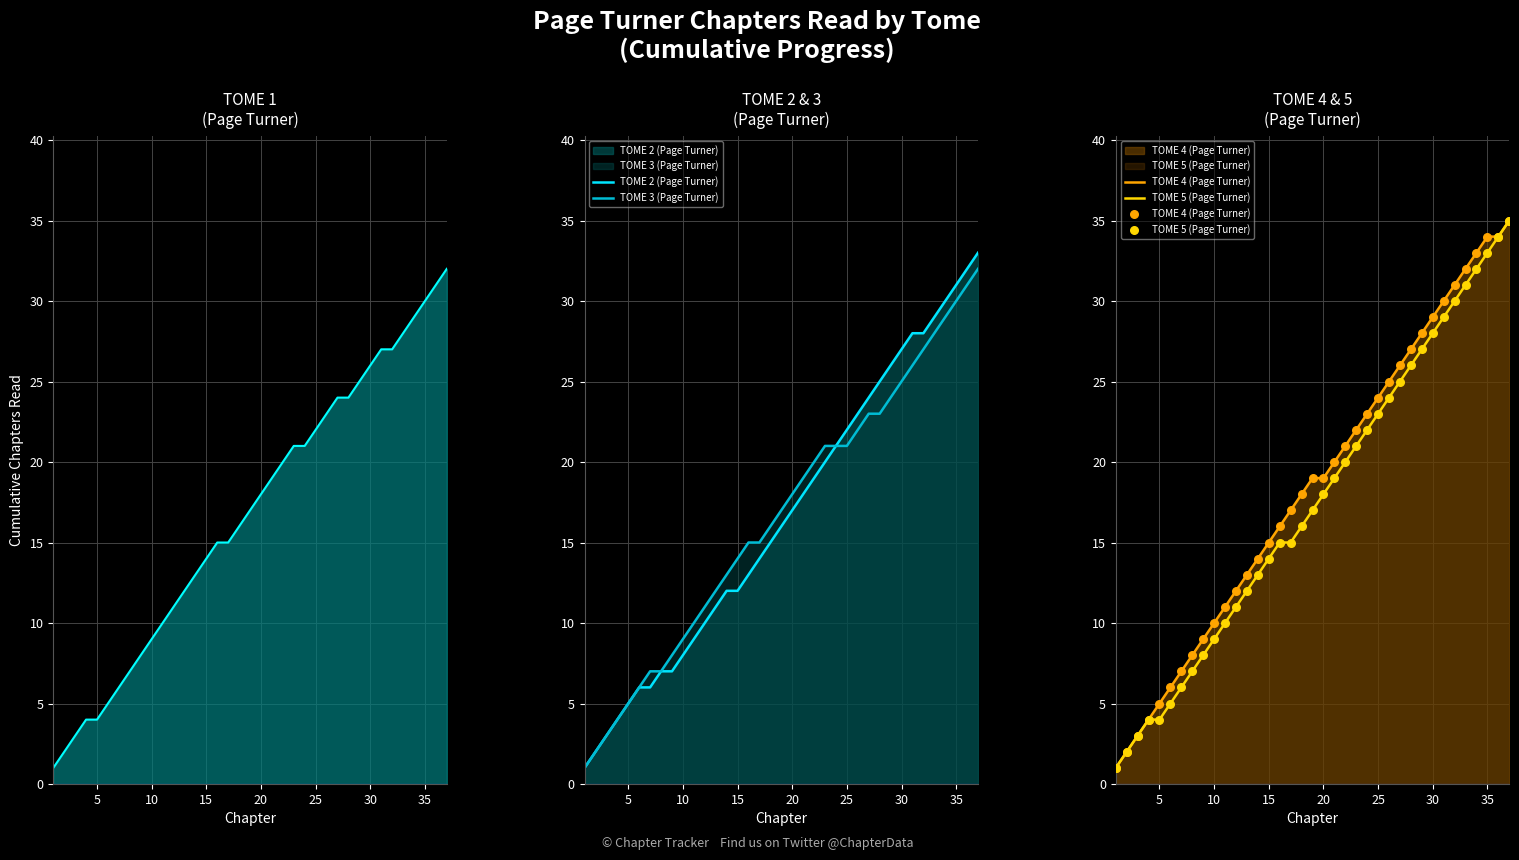

Which series has the largest Y range (max minus min)?

TOME 4 (Page Turner)